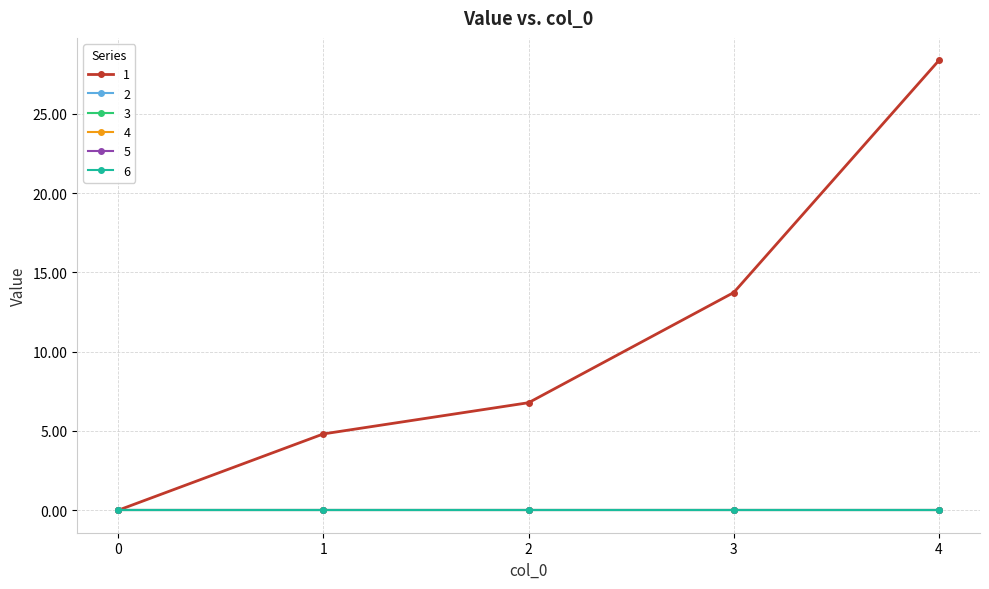

Does the chart have visible grid lines?

Yes